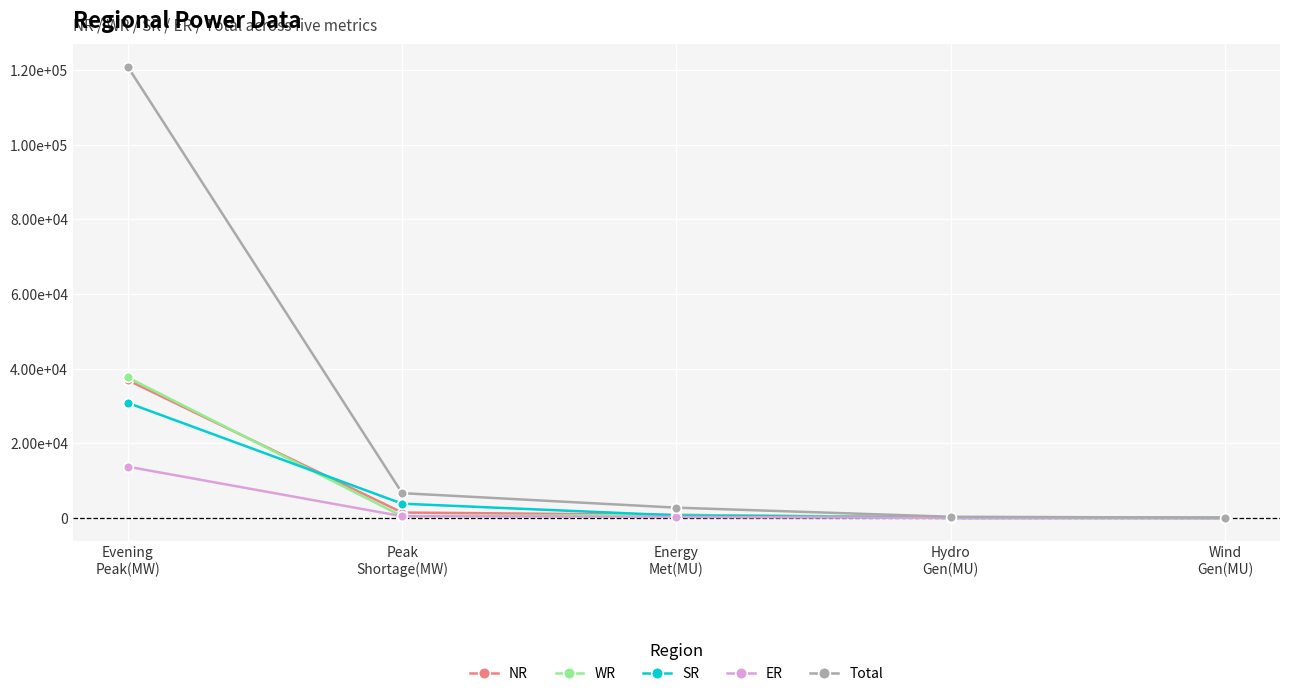

Which label corresponds to the smallest value in the chart?

Wind
Gen(MU)